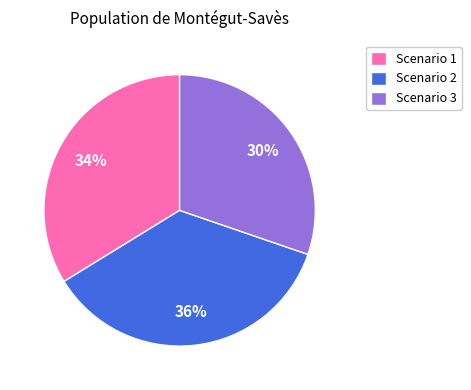

What is the largest slice in the pie chart?

Scenario 2